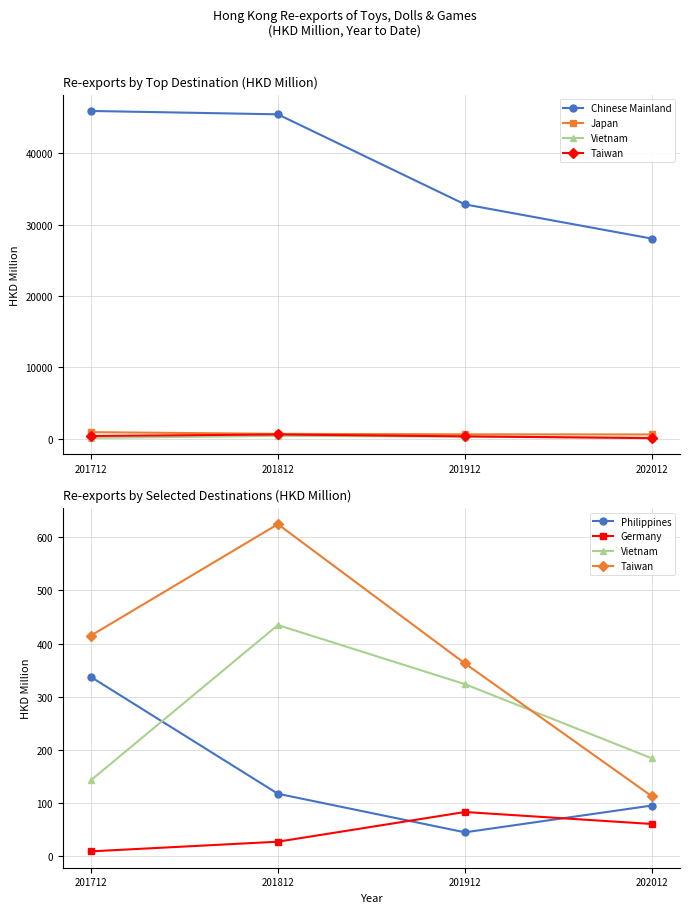

What is the difference between the maximum and minimum values in the Germany series?

74.0